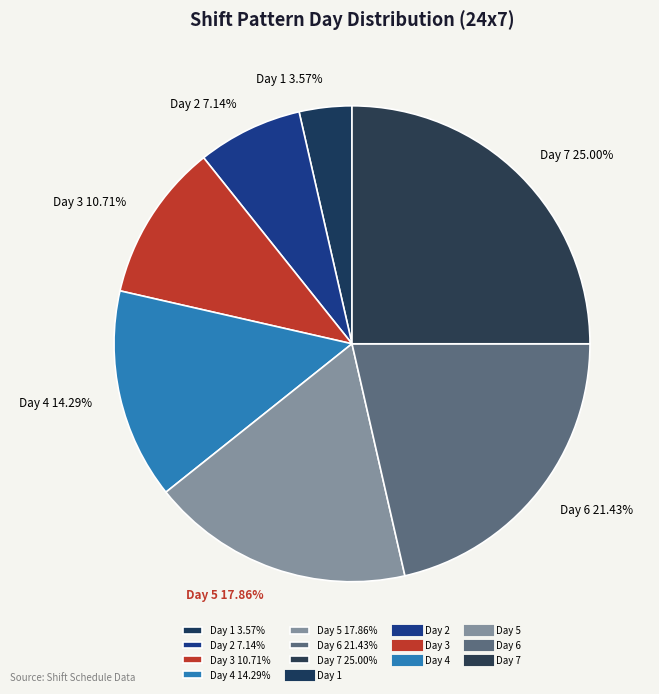

What is the smallest slice in the pie chart?

Day 1